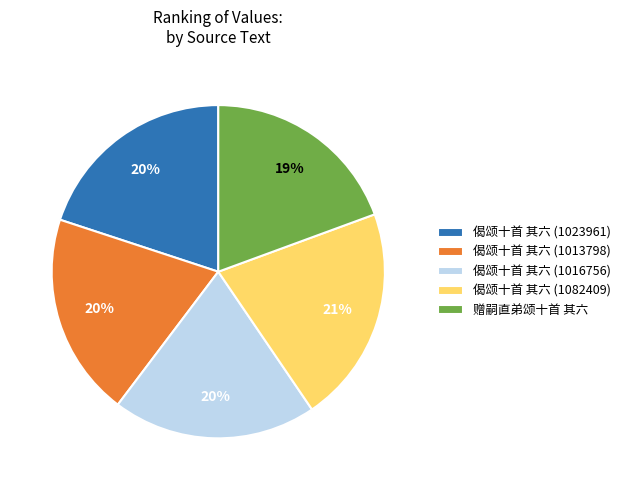

True or false: 偈颂十首 其六 (1023961) accounts for 20% of the total.

True